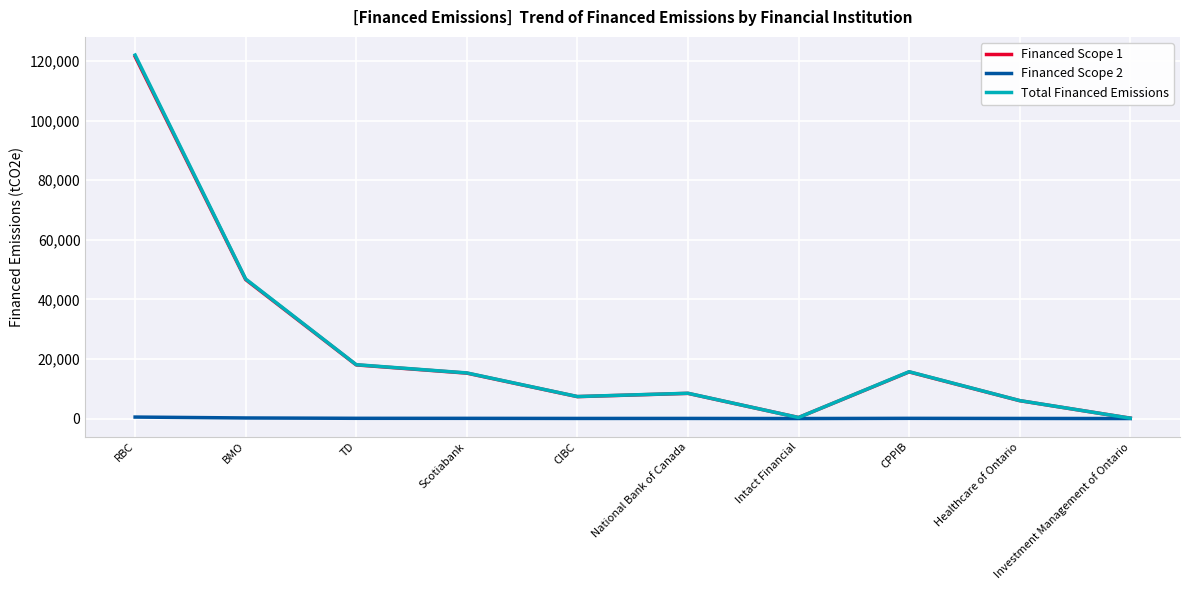

What is the total value across all series at Investment Management of Ontario?

233.6